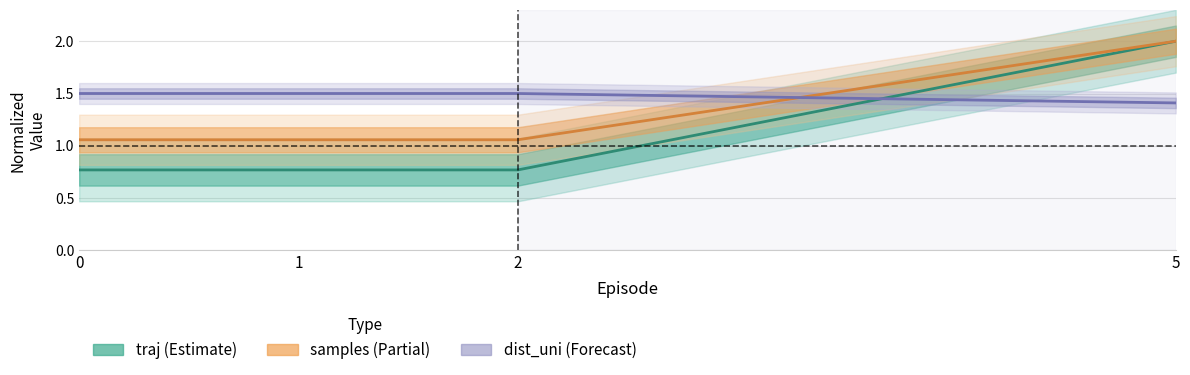

Is it true that traj equals 0.7 at 5?

False